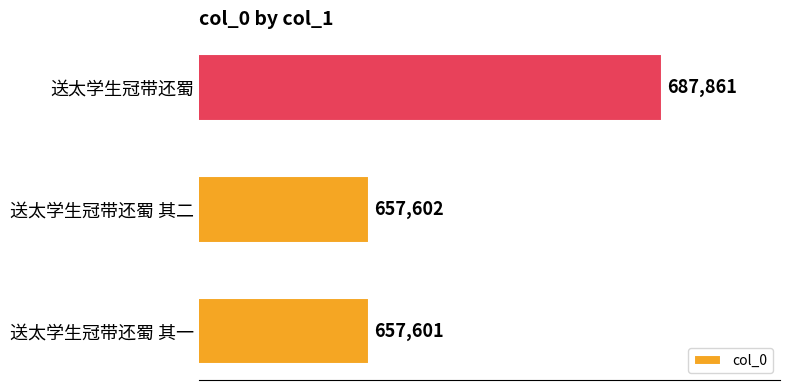

What is the ratio of the value at 送太学生冠带还蜀 to the value at 送太学生冠带还蜀 其二?

1.0